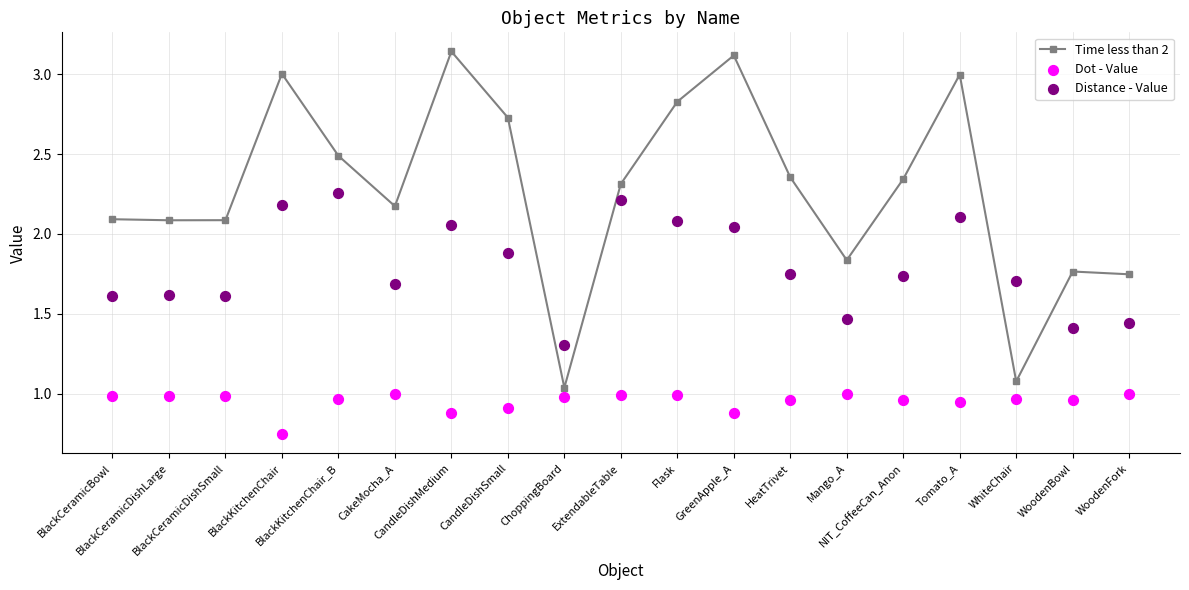

At how many categories does at least one series exceed 2?

14